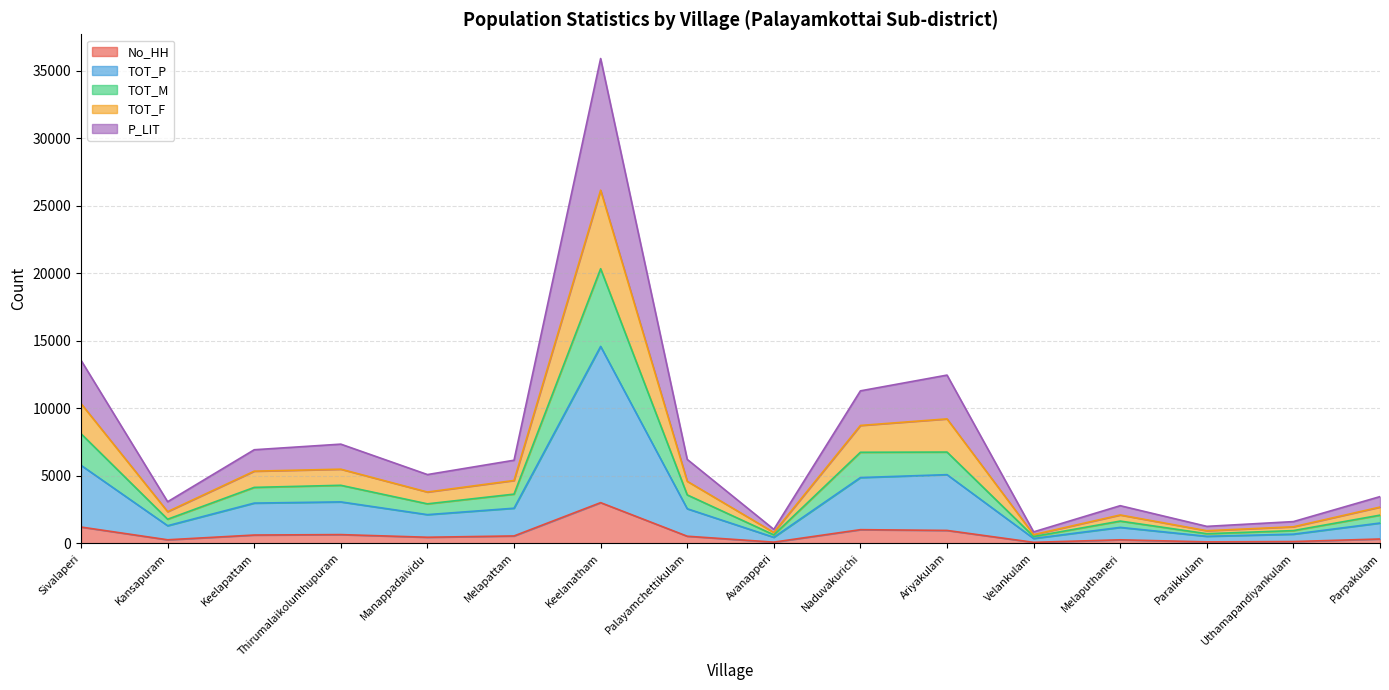

At which category does No_HH reach its first local valley?

Kansapuram